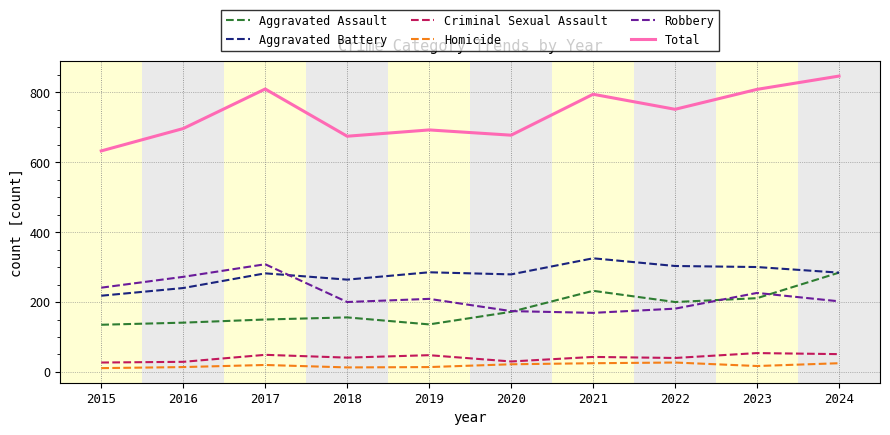

At how many categories does at least one series exceed 776?

4